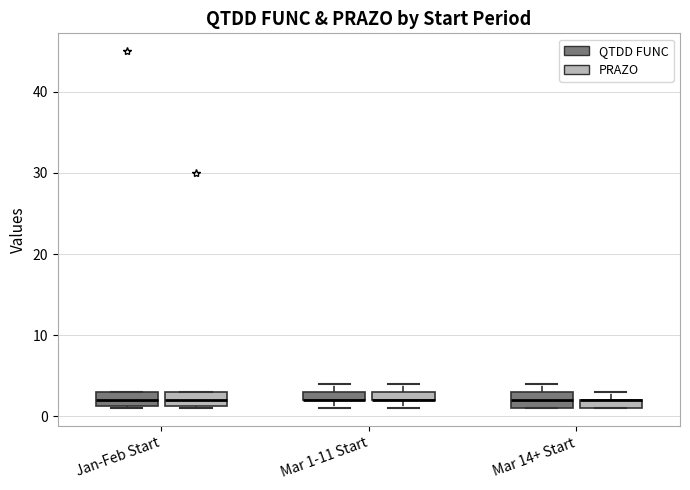

Where is the upper edge of the box for Mar 1-11 Start (QTDD FUNC) on the y-axis? The values are not printed on the chart, so give them approximately, as read against the axis.

3